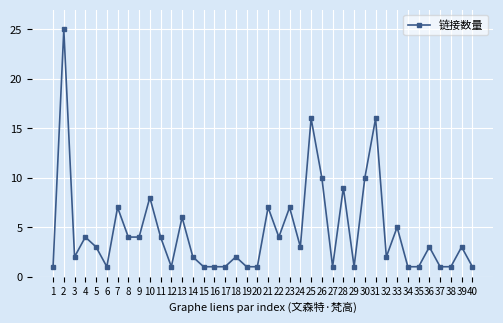

What is the maximum value shown in the chart?

25